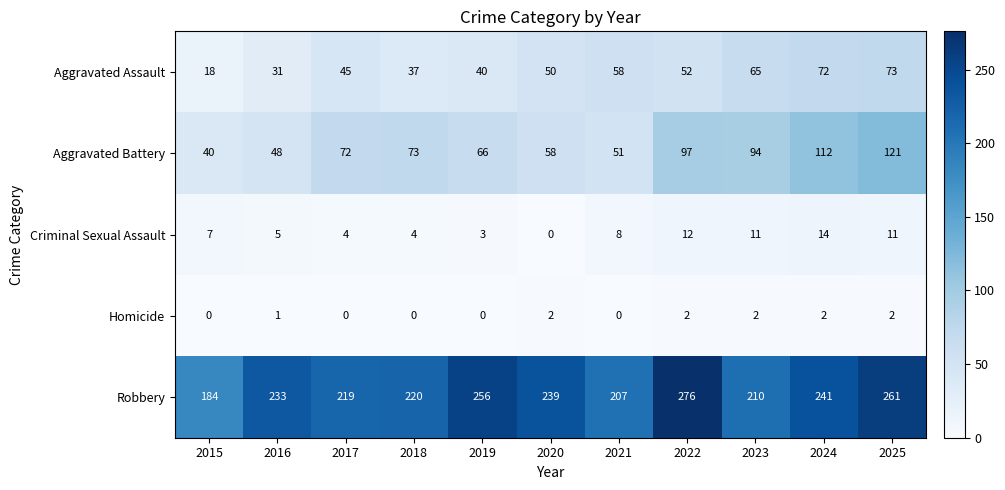

Is the value of Aggravated Battery at 2021 greater than the value of Robbery at 2025?

No